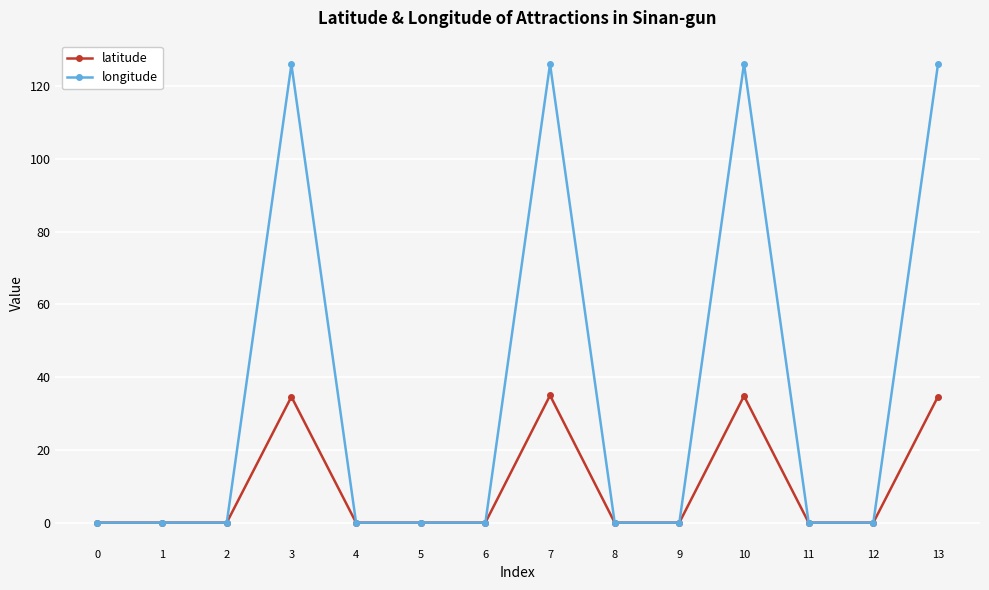

Is it true that latitude equals -11.5 at 6?

False